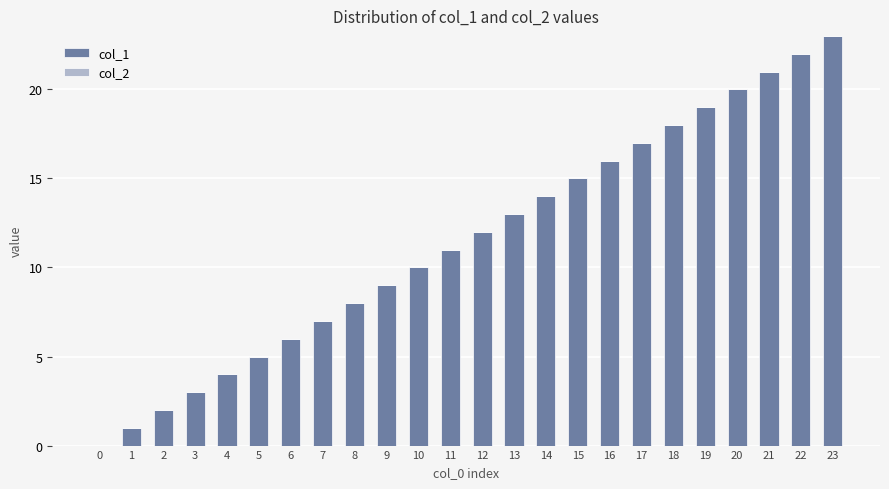

What is the sum of all values?

276